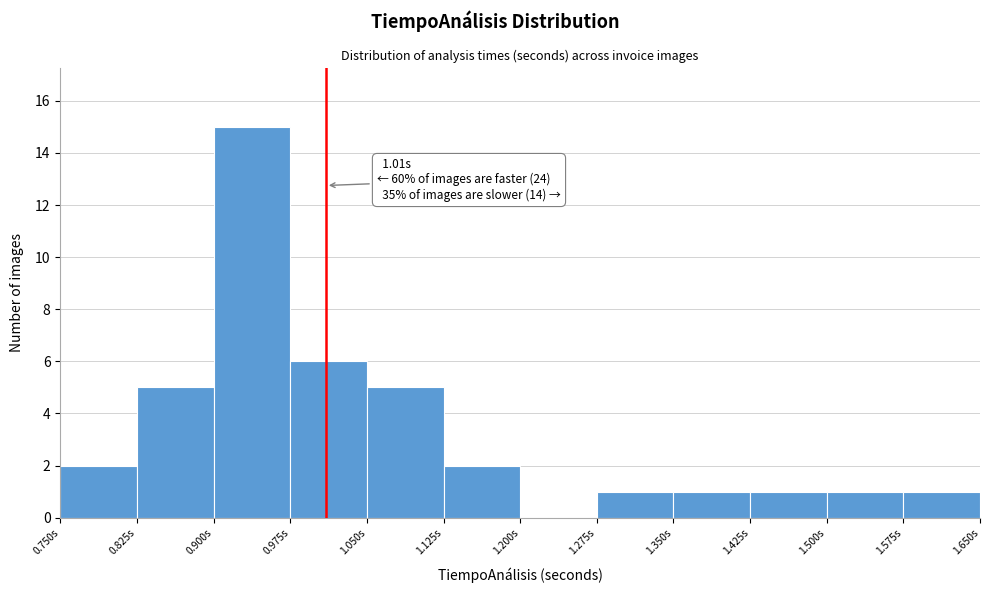

Which range on the x-axis has the tallest bar?

0.900 to 0.975